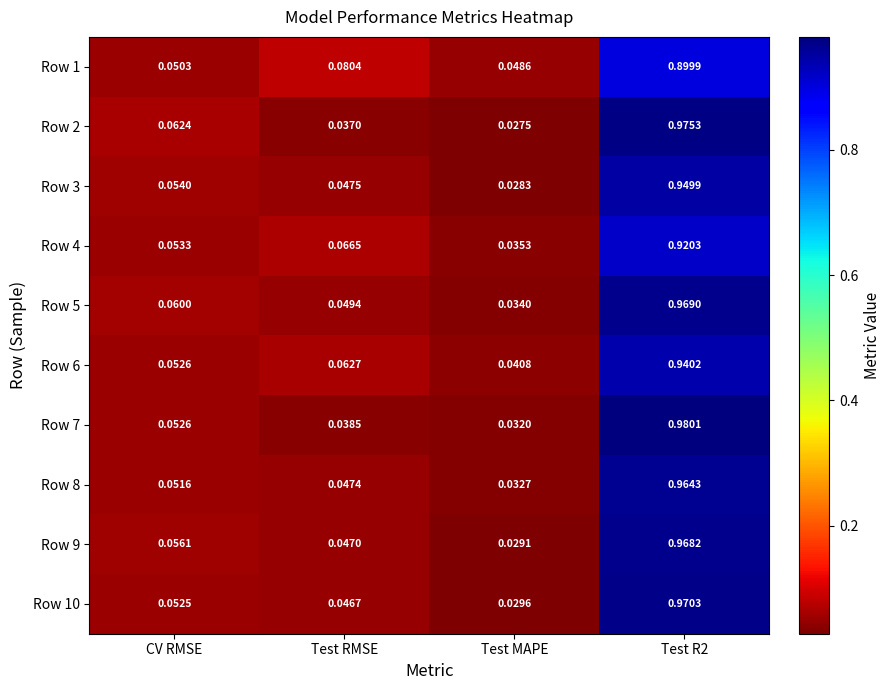

How many data points does each series have?

4